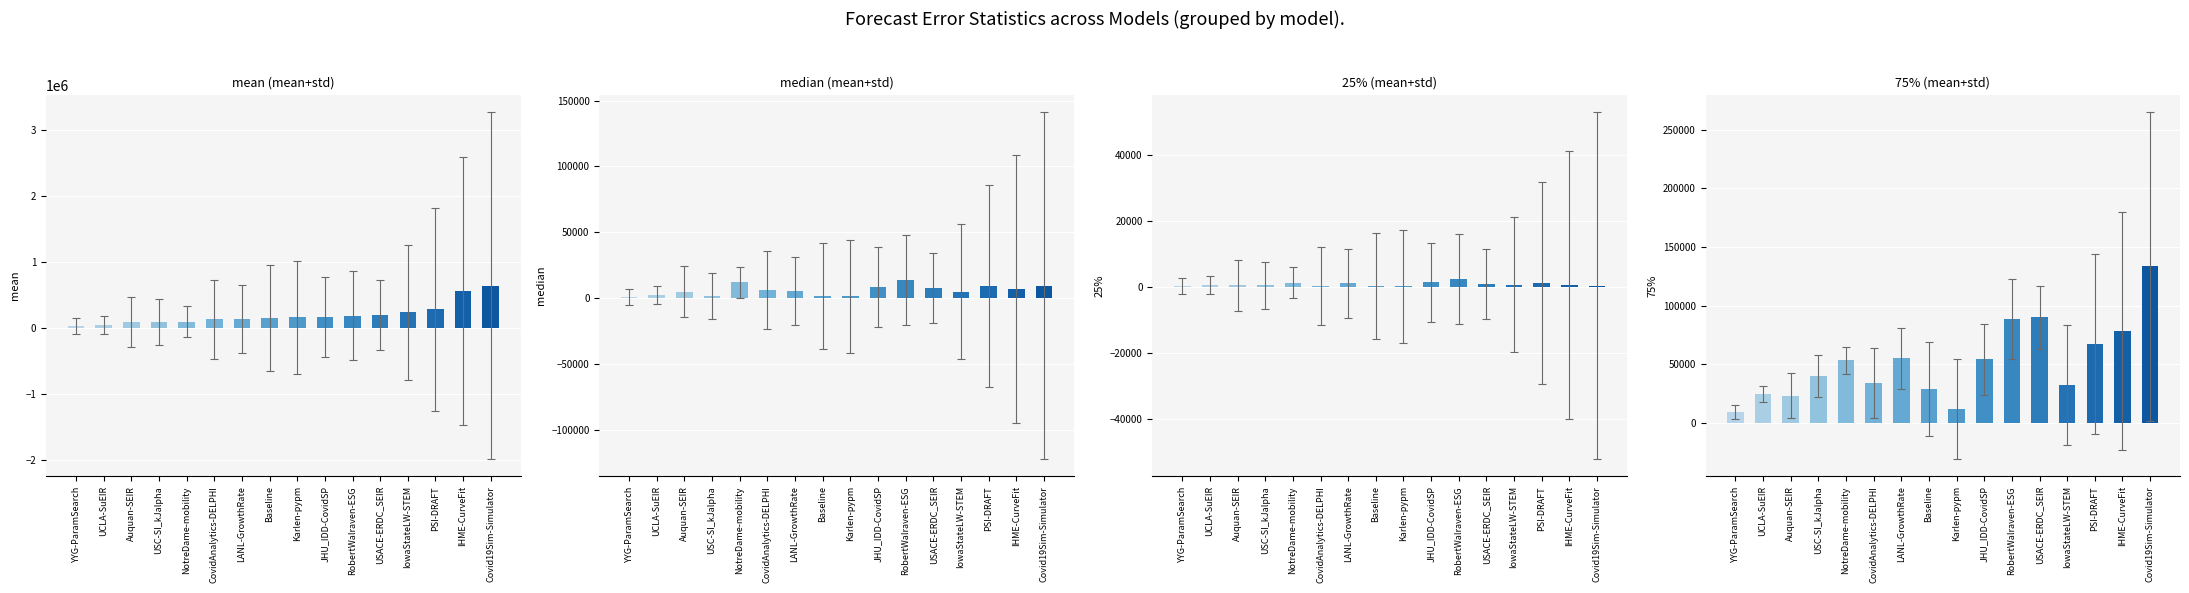

Reading right to left, extract all data points from this chart.

mean: Covid19Sim-Simulator=644966.5	IHME-CurveFit=565706.6	PSI-DRAFT=287242.3	IowaStateLW-STEM=244162.3	USACE-ERDC_SEIR=201661.2	RobertWalraven-ESG=191986.8	JHU_IDD-CovidSP=174409.9	Karlen-pypm=165583.2	Baseline=156151.2	LANL-GrowthRate=145176.4	CovidAnalytics-DELPHI=133382.1	NotreDame-mobility=98580.0	USC-SI_kJalpha=92500.4	Auquan-SEIR=90213.7	UCLA-SuEIR=45753.0	YYG-ParamSearch=33532.5
median: Covid19Sim-Simulator=9601.8	IHME-CurveFit=6994.0	PSI-DRAFT=9312.2	IowaStateLW-STEM=4900.0	USACE-ERDC_SEIR=7978.1	RobertWalraven-ESG=13796.9	JHU_IDD-CovidSP=8601.9	Karlen-pypm=1490.0	Baseline=1776.0	LANL-GrowthRate=5603.6	CovidAnalytics-DELPHI=6241.0	NotreDame-mobility=12228.4	USC-SI_kJalpha=1764.0	Auquan-SEIR=5184.0	UCLA-SuEIR=2336.7	YYG-ParamSearch=1337.5
25%: Covid19Sim-Simulator=356.6	IHME-CurveFit=513.2	PSI-DRAFT=1157.0	IowaStateLW-STEM=606.5	USACE-ERDC_SEIR=870.2	RobertWalraven-ESG=2388.0	JHU_IDD-CovidSP=1335.9	Karlen-pypm=183.9	Baseline=316.4	LANL-GrowthRate=1050.1	CovidAnalytics-DELPHI=210.5	NotreDame-mobility=1313.8	USC-SI_kJalpha=462.5	Auquan-SEIR=432.5	UCLA-SuEIR=454.1	YYG-ParamSearch=199.4
75%: Covid19Sim-Simulator=133382.8	IHME-CurveFit=78579.8	PSI-DRAFT=67145.0	IowaStateLW-STEM=32232.5	USACE-ERDC_SEIR=89857.2	RobertWalraven-ESG=88701.5	JHU_IDD-CovidSP=54034.1	Karlen-pypm=11729.4	Baseline=28876.1	LANL-GrowthRate=55009.8	CovidAnalytics-DELPHI=33865.0	NotreDame-mobility=53243.8	USC-SI_kJalpha=40000.0	Auquan-SEIR=23140.0	UCLA-SuEIR=24647.5	YYG-ParamSearch=9266.9